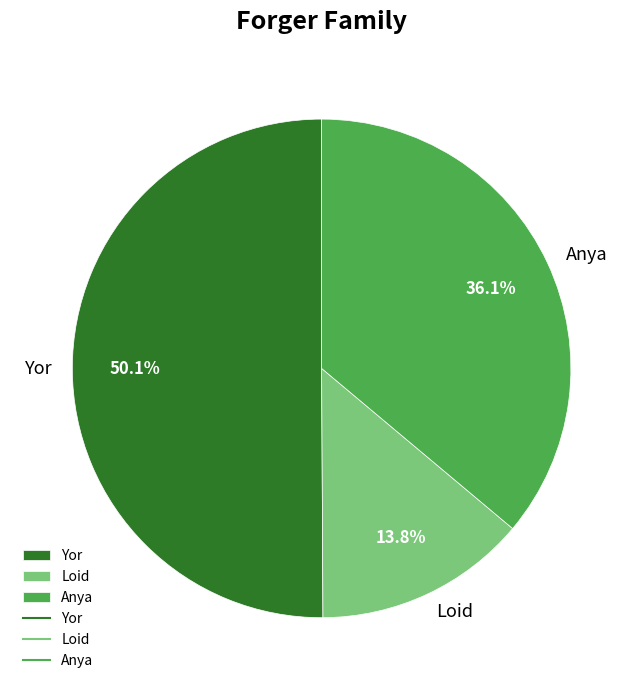

To the nearest percent, what percentage of the pie is Anya?

36%